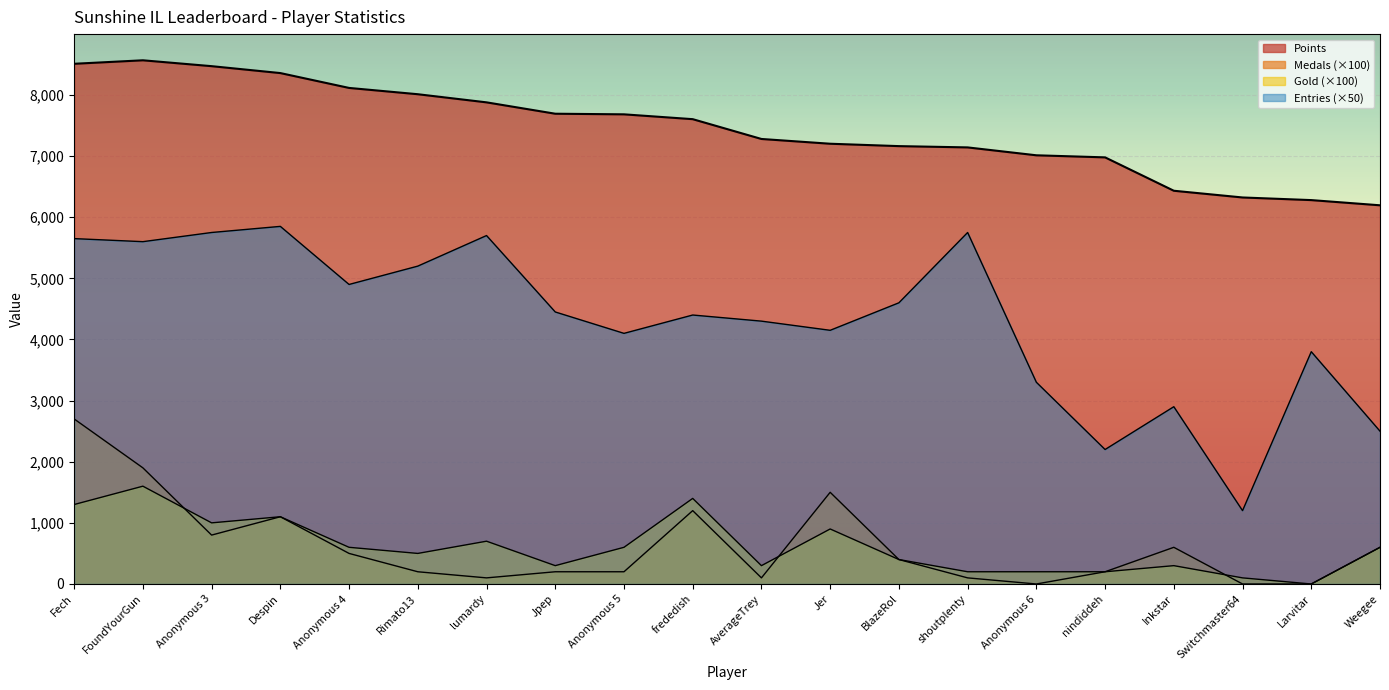

What is the label of the 13th point from the left?

BlazeRol